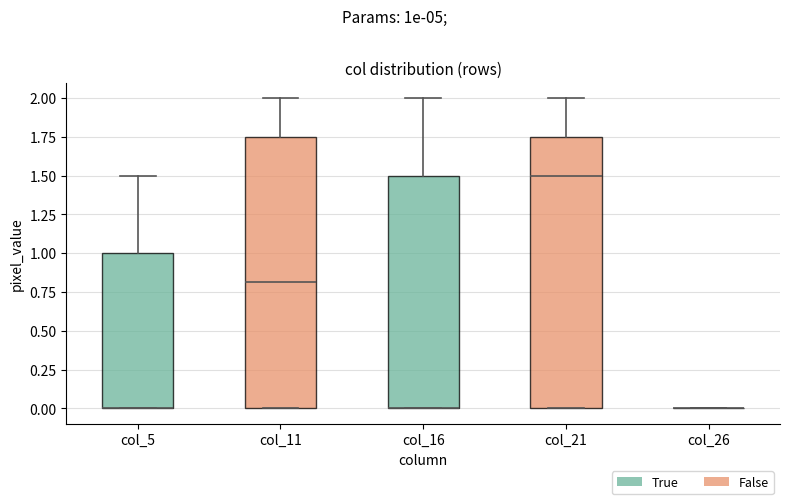

Reading left to right, transcribe this box plot: for each box, give where its median line is, the range the box spans, and where its two whiskers end, as read against the y-axis. The values are not printed on the chart, so give them approximately, as read against the axis.

col_5: median 0.00 (drawn on the box's lower edge), box 0.00 to 1.00, whiskers 0.00 to 1.50
col_11: median 0.80, box 0.00 to 1.75, whiskers 0.00 to 2.00
col_16: median 0.00 (drawn on the box's lower edge), box 0.00 to 1.50, whiskers 0.00 to 2.00
col_21: median 1.50, box 0.00 to 1.75, whiskers 0.00 to 2.00
col_26: box collapsed to a line at 0.00, whiskers 0.00 to 0.00